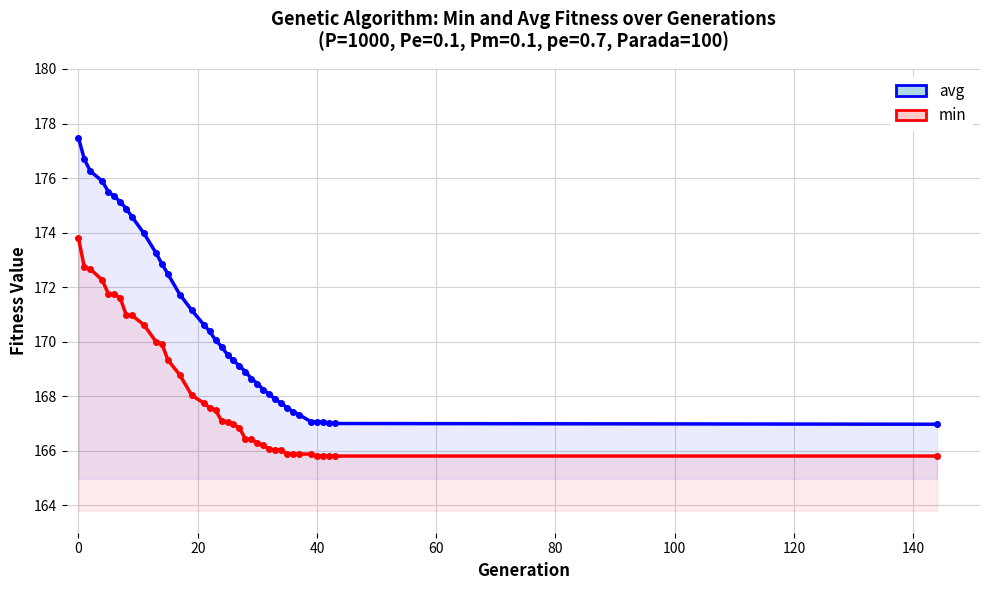

At how many categories does at least one series exceed 177?

1